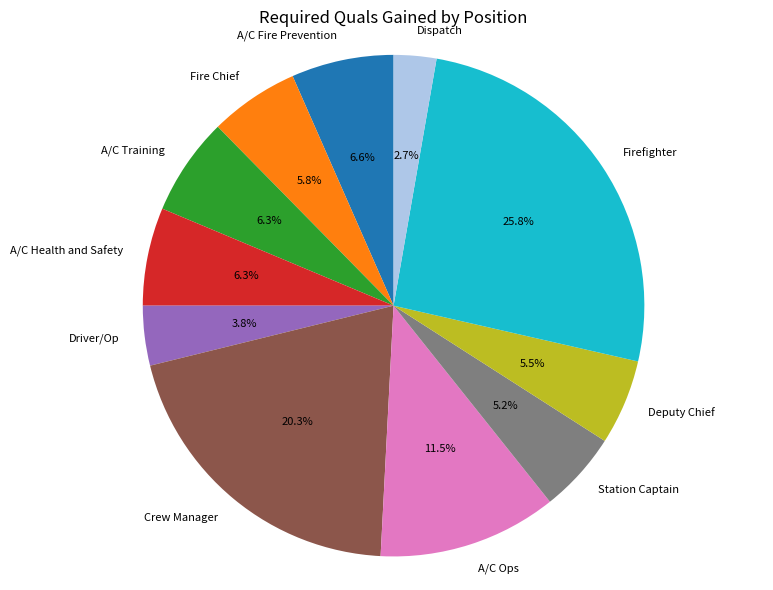

Is there any slice that represents more than half of the pie?

No